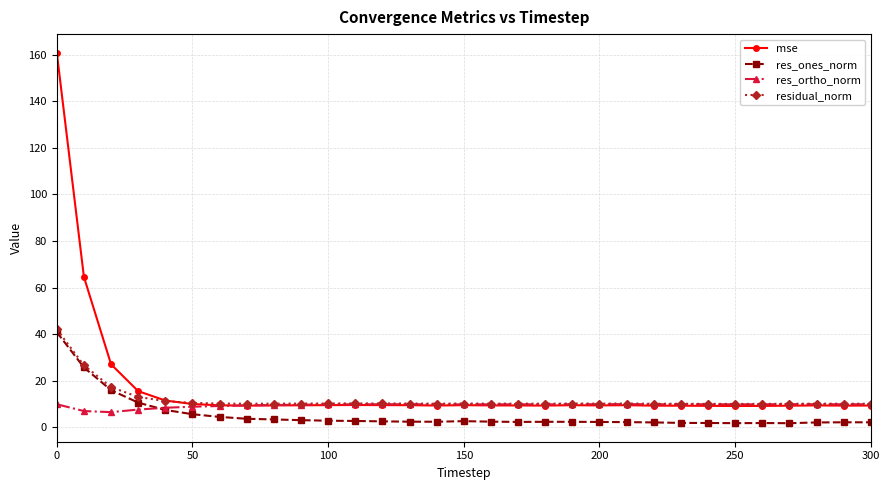

Which series has the largest range (max minus min)?

mse